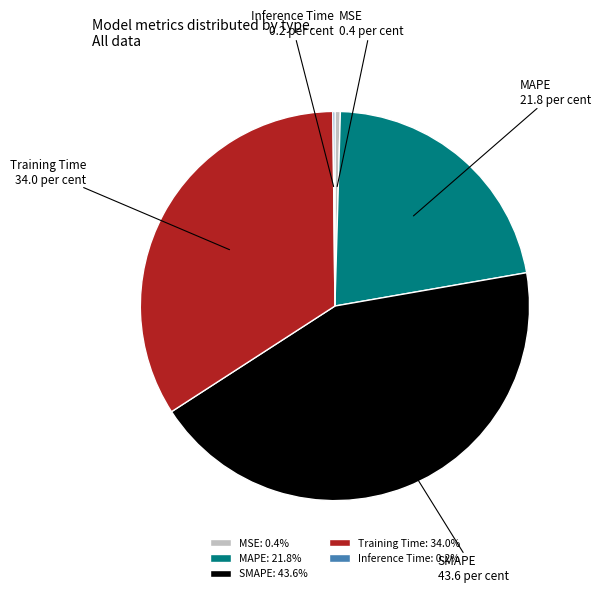

What is the ratio of the value at SMAPE to the value at Training Time?

1.3